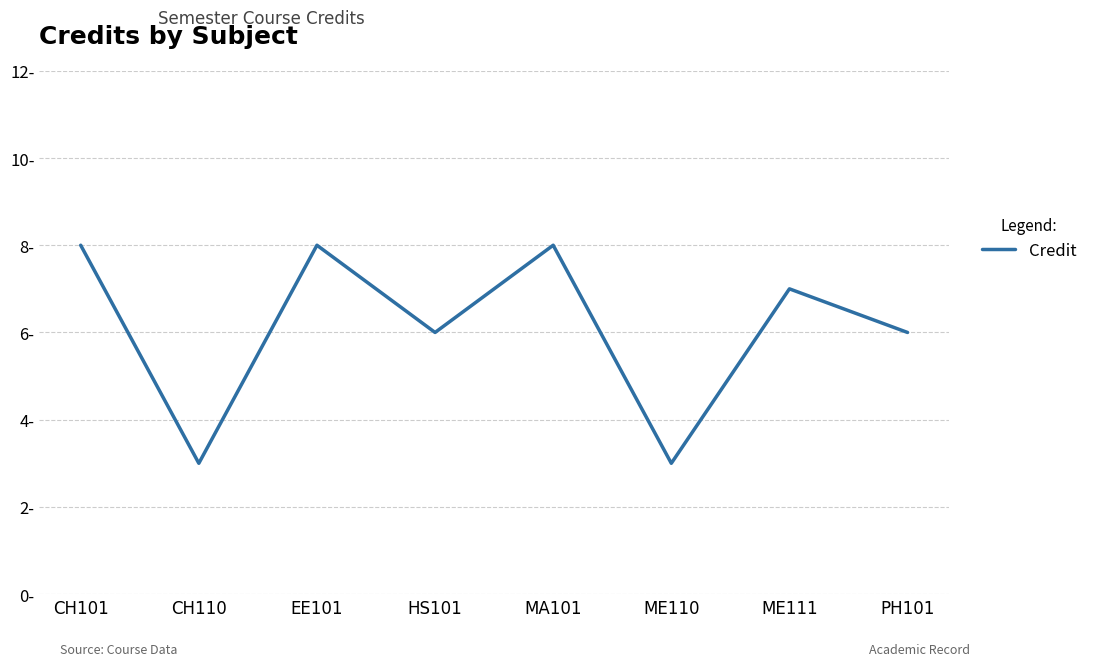

Approximately how many times larger is the value at CH101 compared to EE101?

1.0